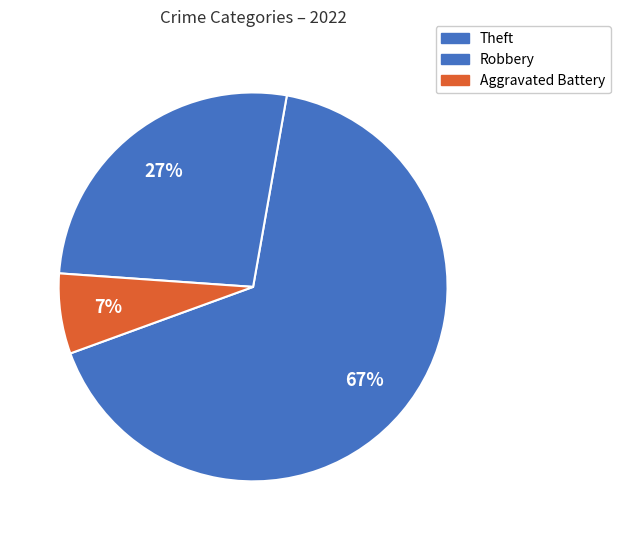

Which category accounts for the majority?

Theft